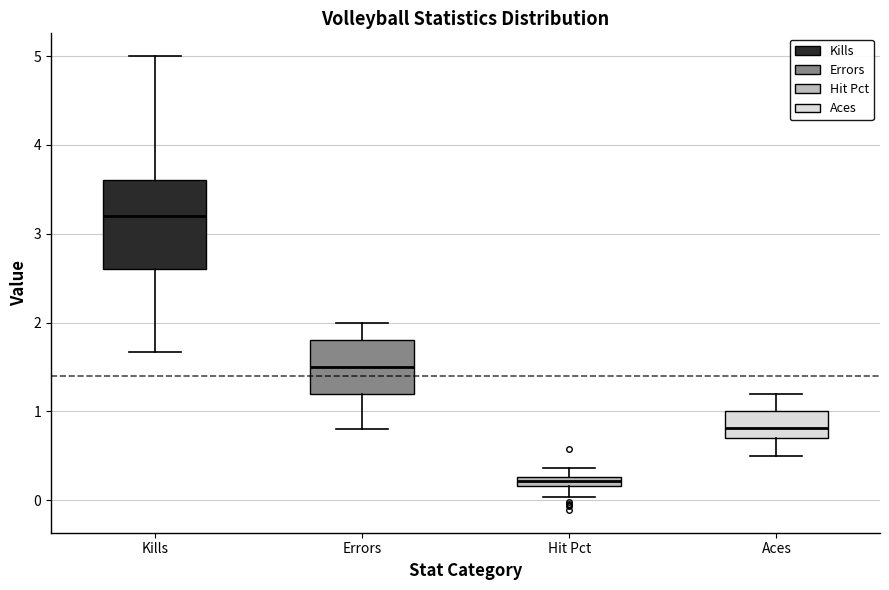

Where is the lower edge of the box for Kills on the y-axis? The values are not printed on the chart, so give them approximately, as read against the axis.

2.6